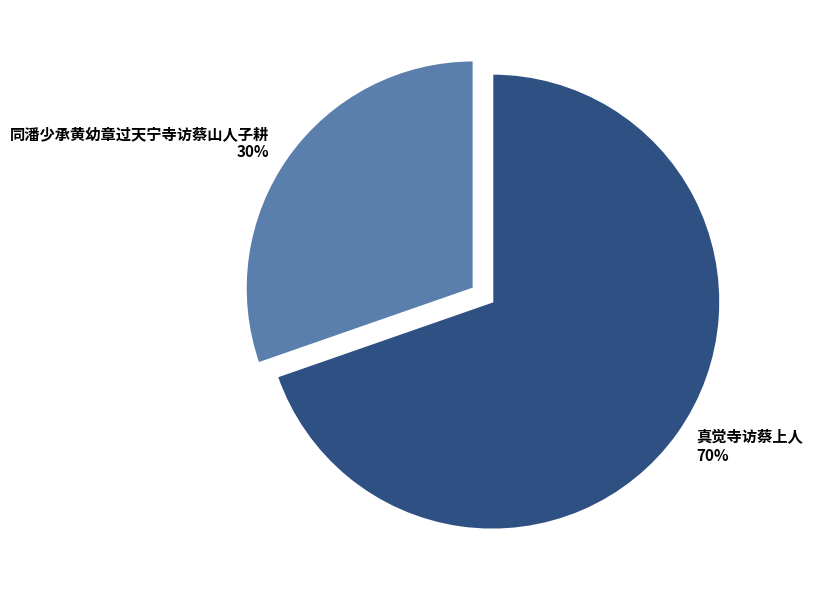

What percentage is the 真觉寺访蔡上人 slice, to the nearest percent?

70%